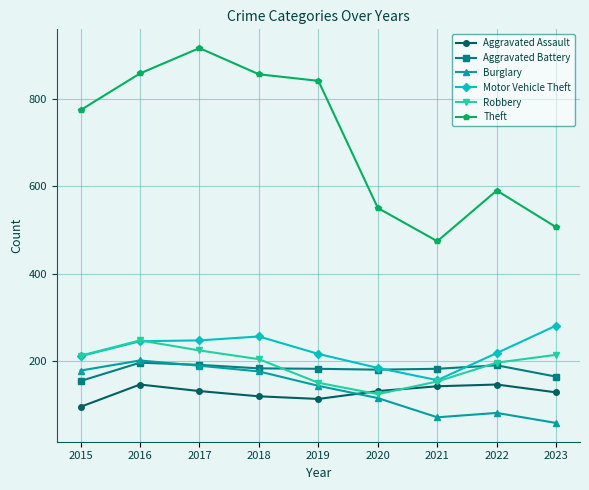

Is the value of Burglary at 2022 greater than the value of Robbery at 2023?

No